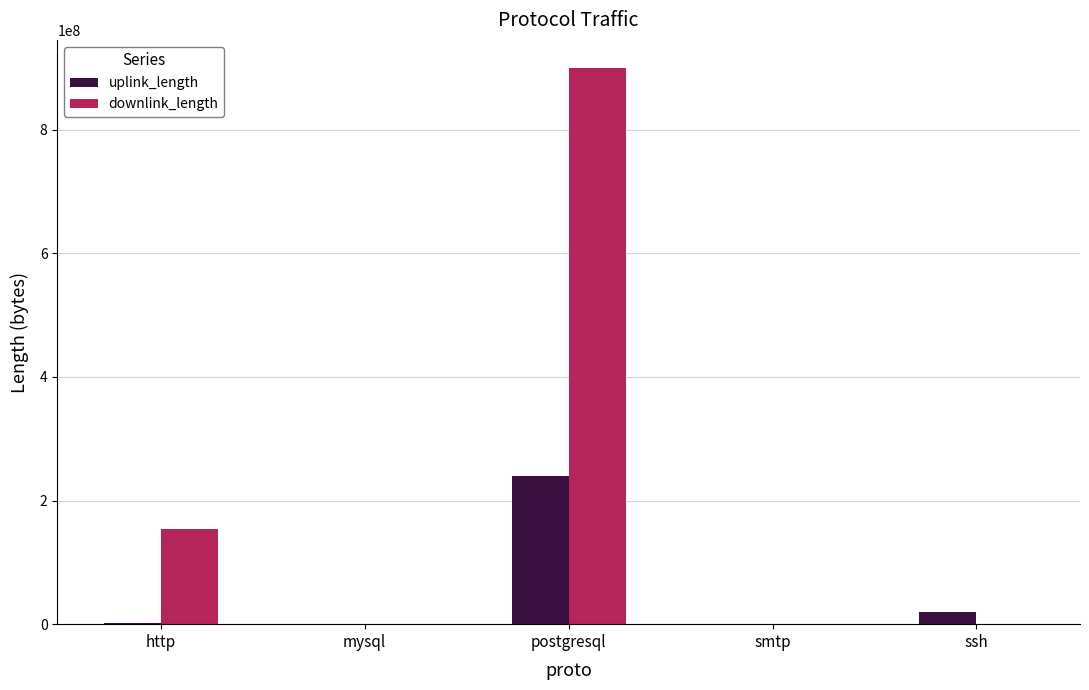

What is the greatest value displayed?

900041340